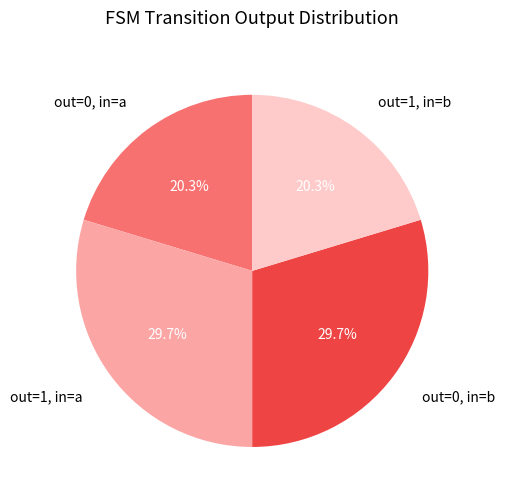

How many slices are in this pie chart?

4